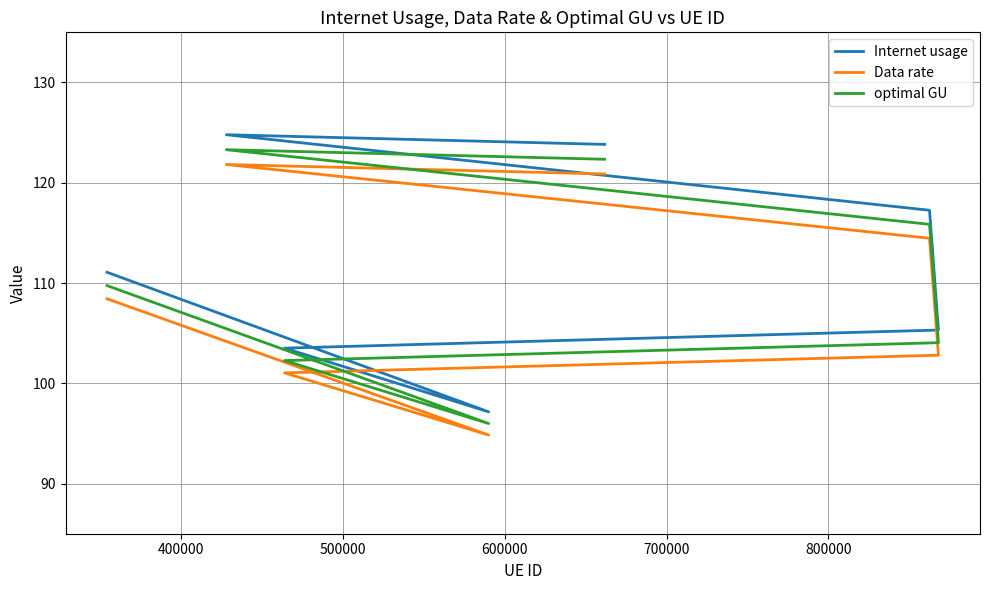

What is the greatest value displayed?

124.8